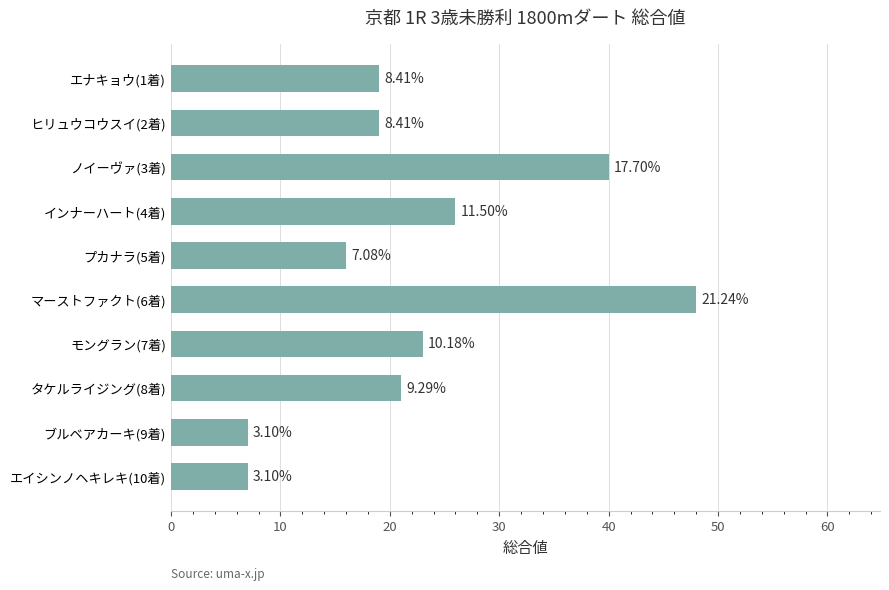

How many bars are there in total?

10